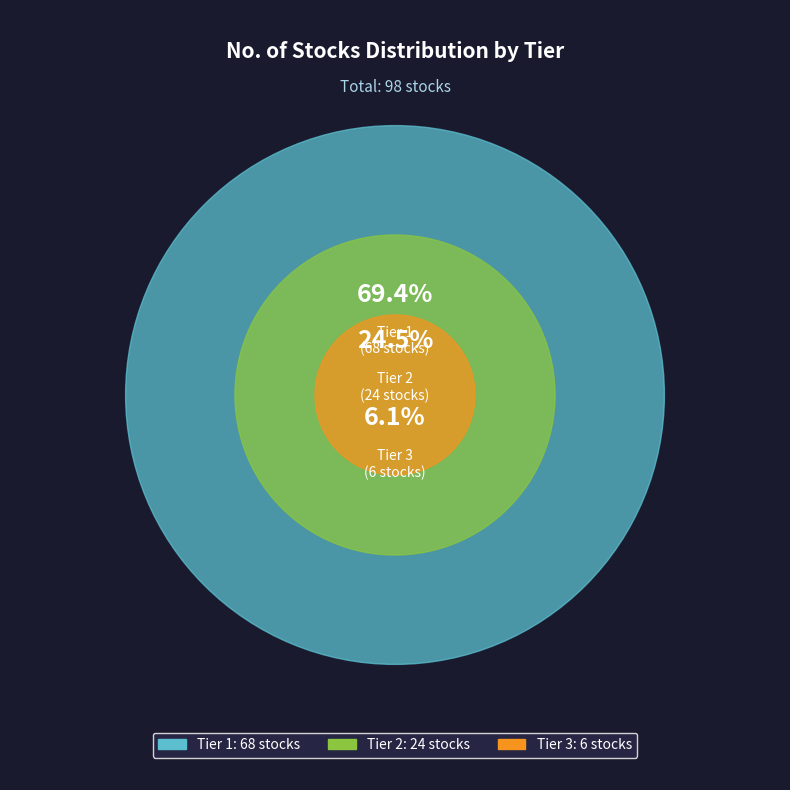

Which category has the biggest portion of the pie?

Tier 1